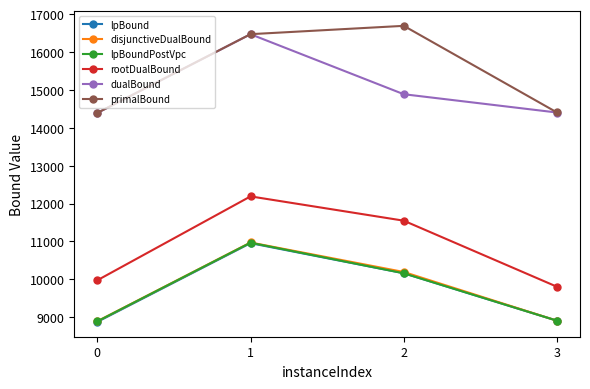

True or false: primalBound and lpBoundPostVpc cross at least once.

False